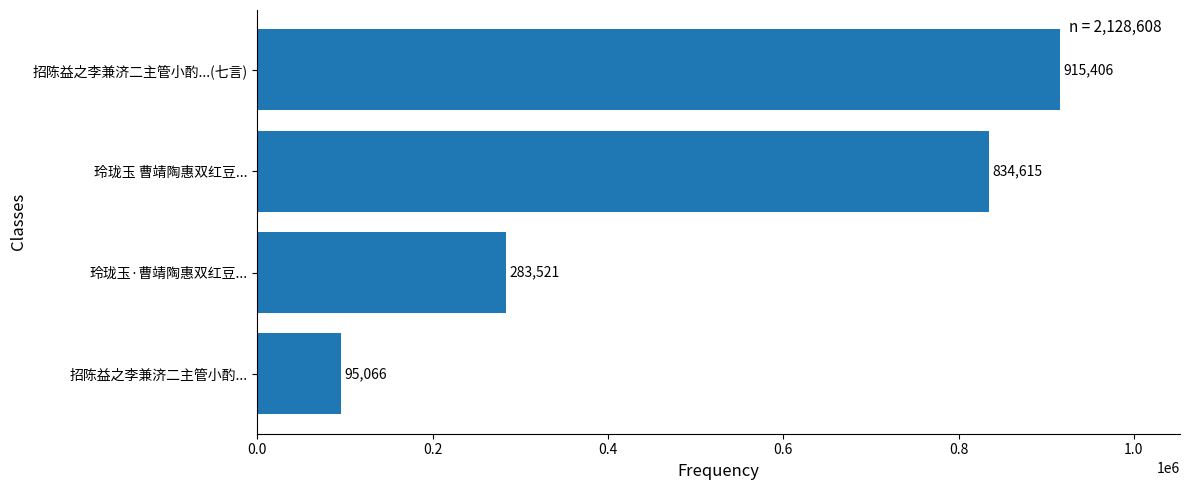

How many data points does each series have?

4